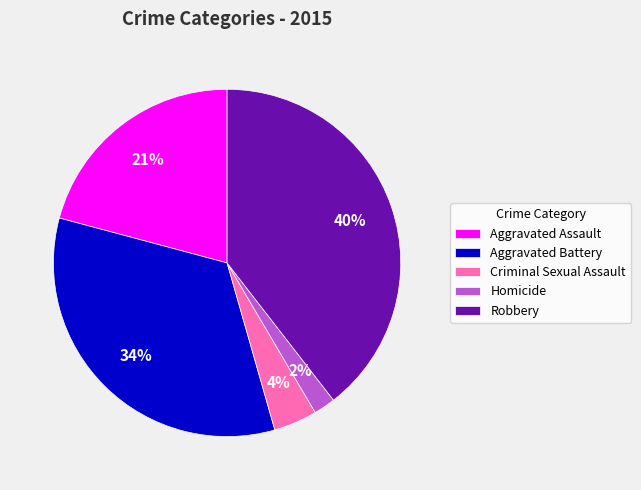

Is it true that Aggravated Battery is 34% of the pie?

True